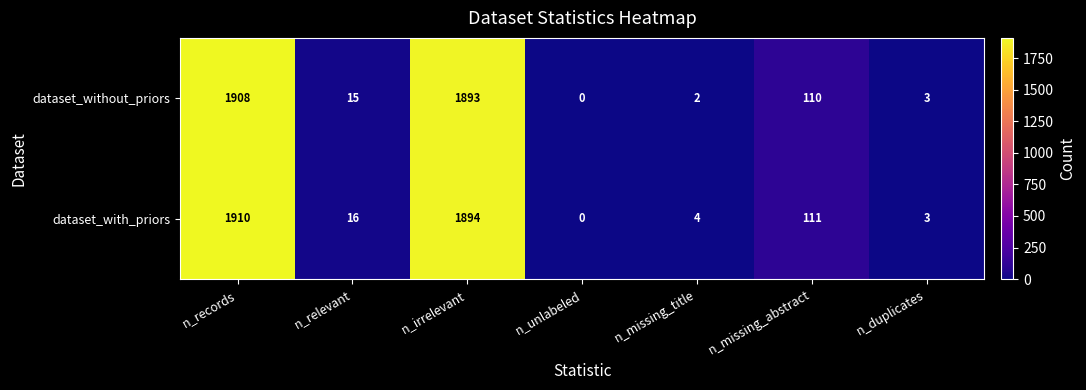

How many data points in dataset_without_priors are less than 15?

3